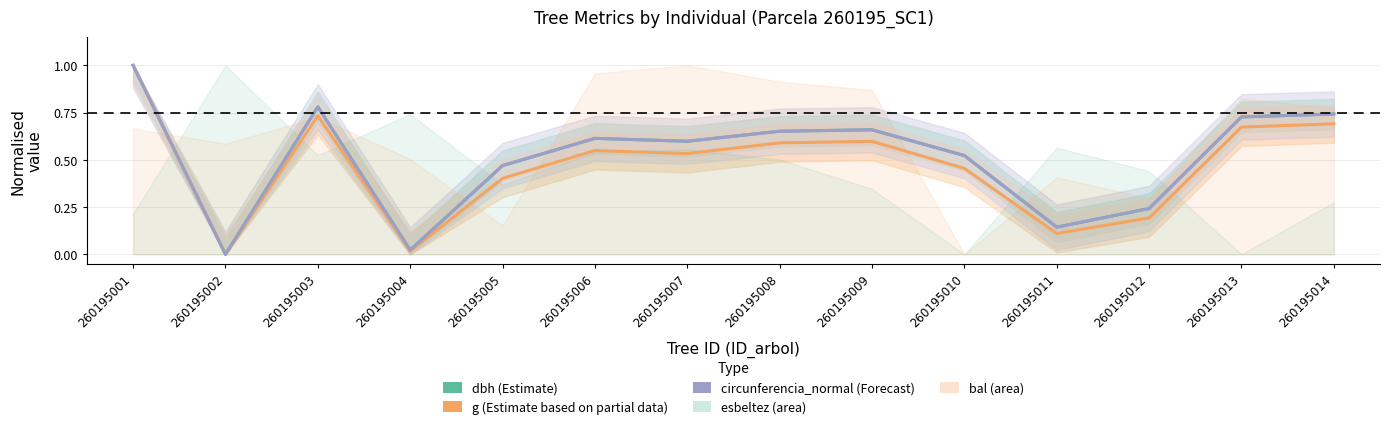

How many positive values does the dbh (Estimate) series have?

13